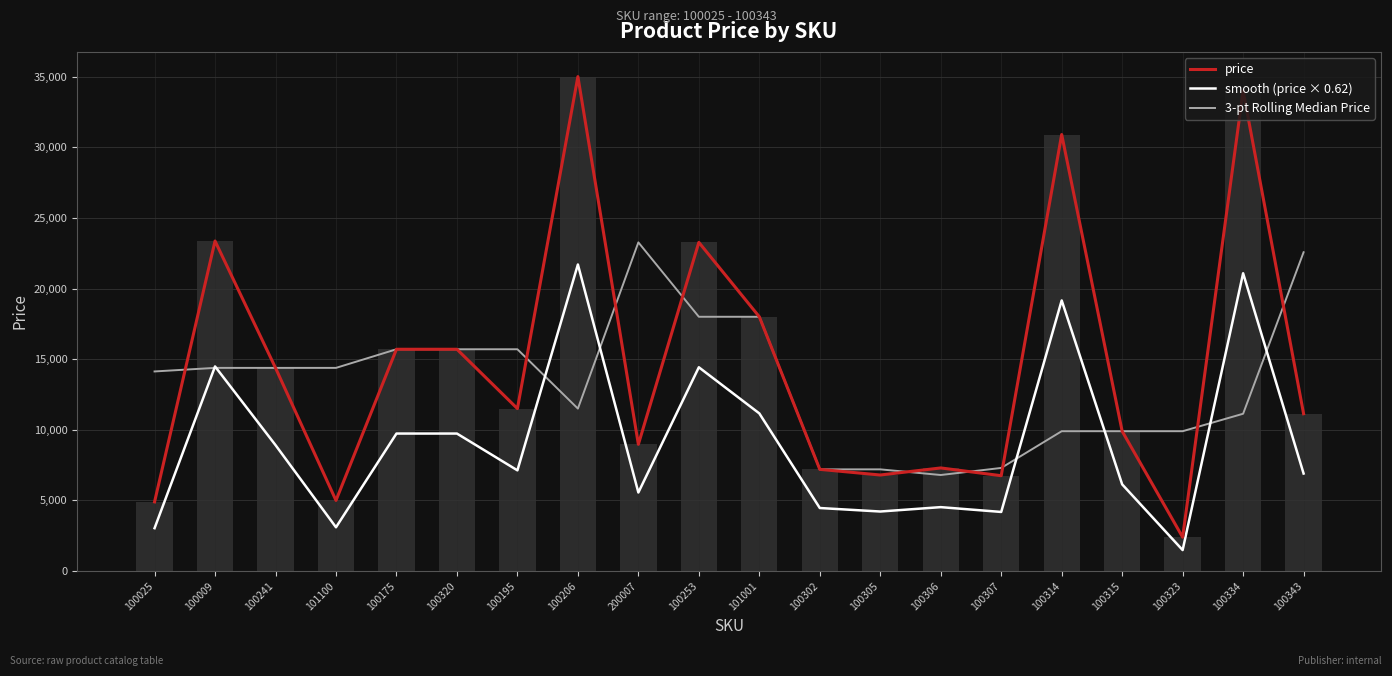

List the series in order of their overall mean, lowest first.

smooth (price × 0.62), 3-pt Rolling Median Price, price